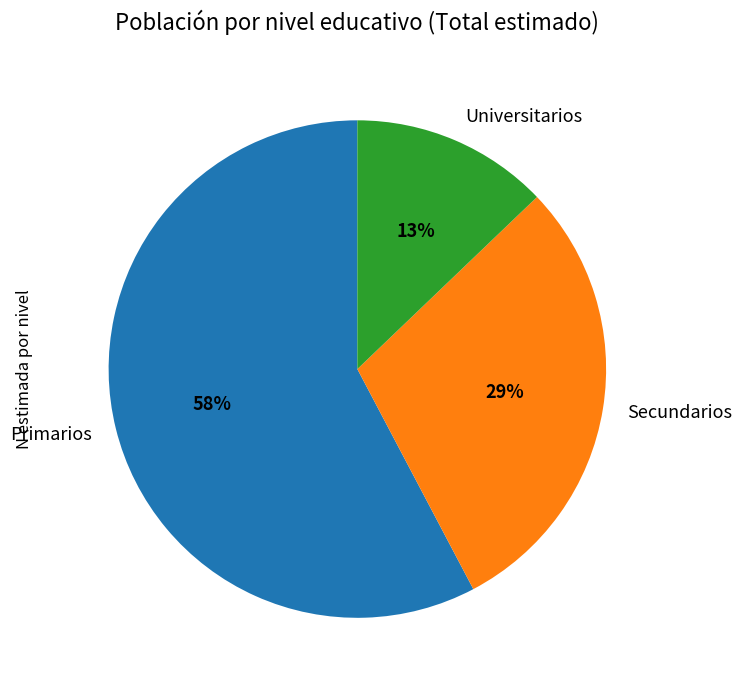

What is the smallest slice in the pie chart?

Universitarios